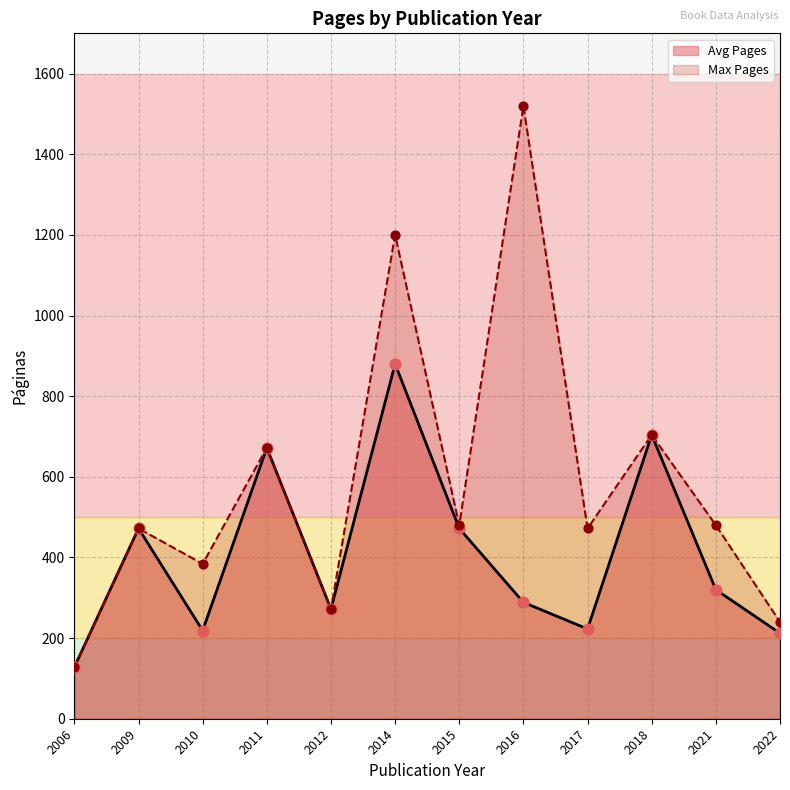

Between 2016-01 and 2014-03, which is larger?

2014-03